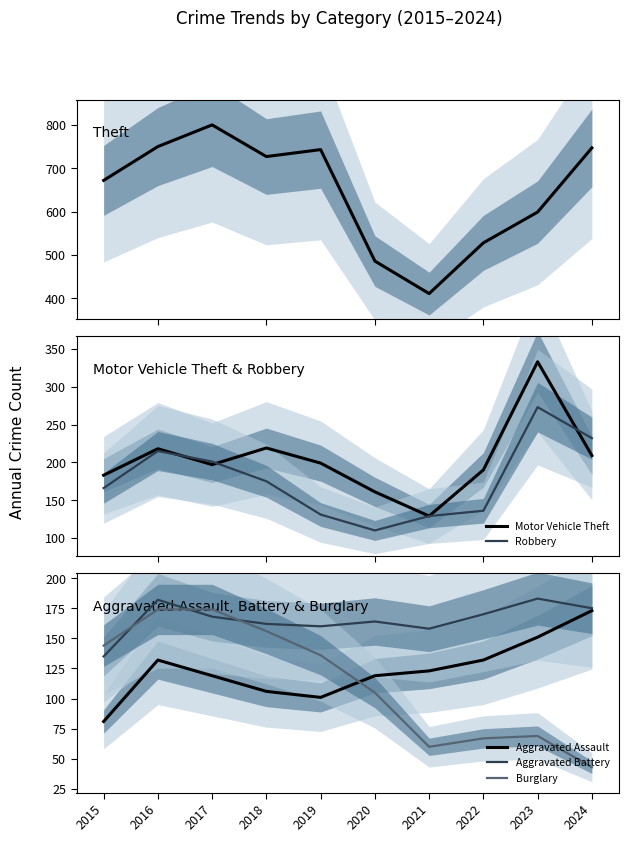

Which series has the largest total across all categories?

Theft